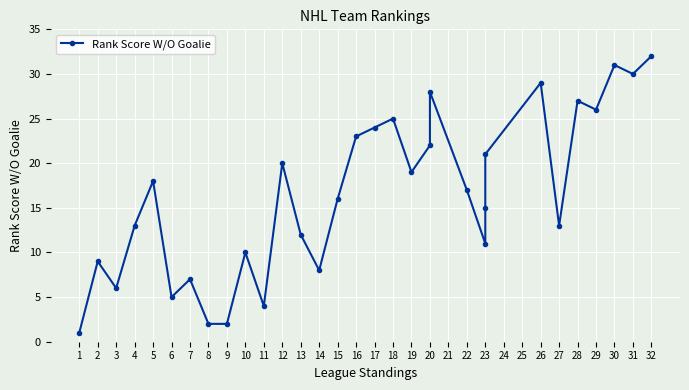

The chart shows a value of 5 at 6. True or false?

True